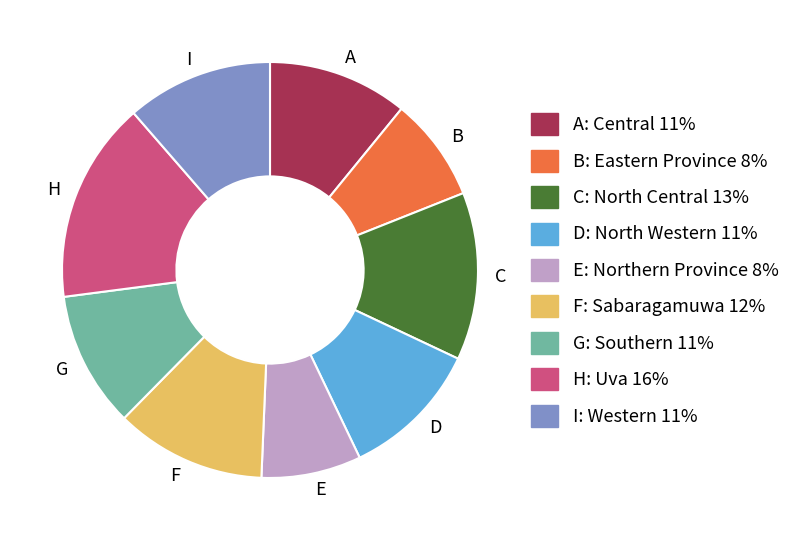

Approximately how many times larger is the value at C compared to H?

0.8